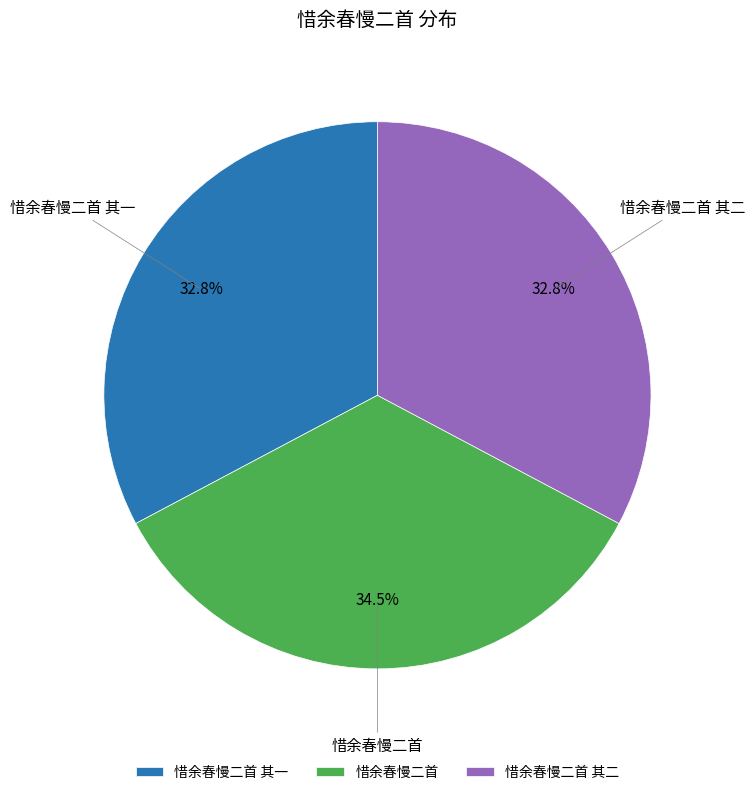

True or false: 惜余春慢二首 其二 accounts for 33% of the total.

True